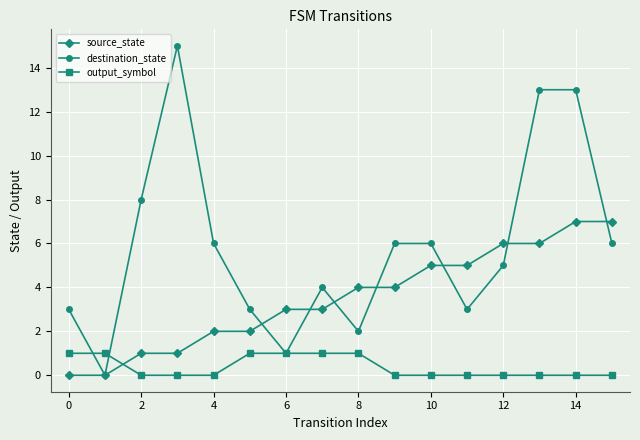

True or false: source_state and output_symbol intersect in this chart.

True